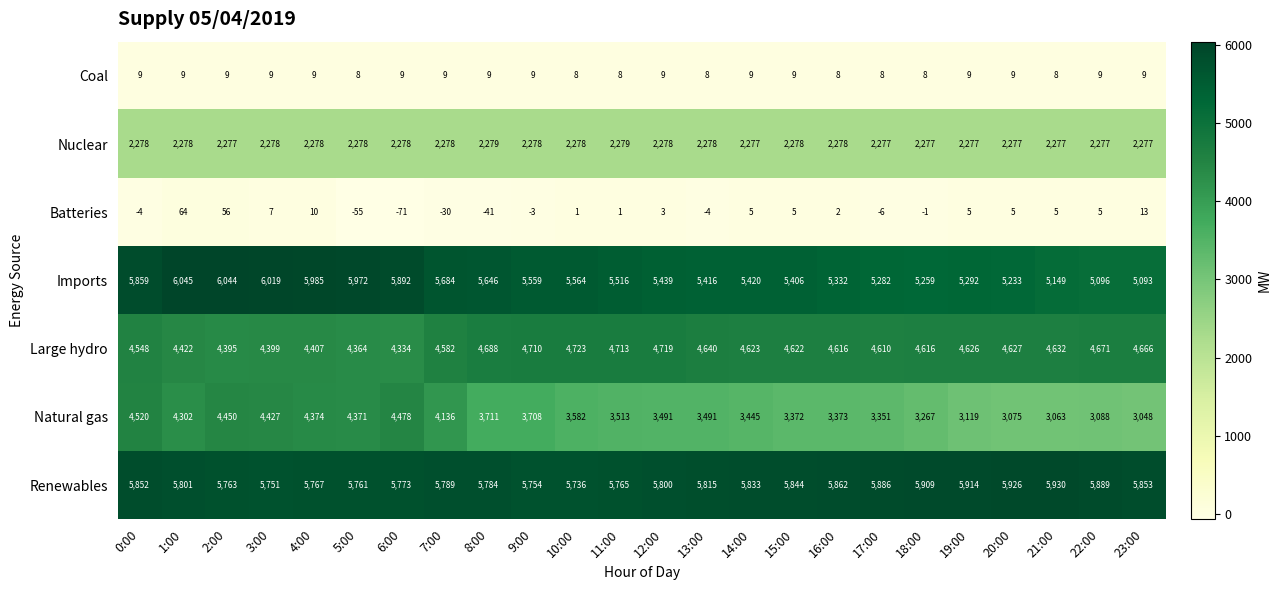

What is the approximate value of Renewables at 0:00, to the nearest 50?

5850